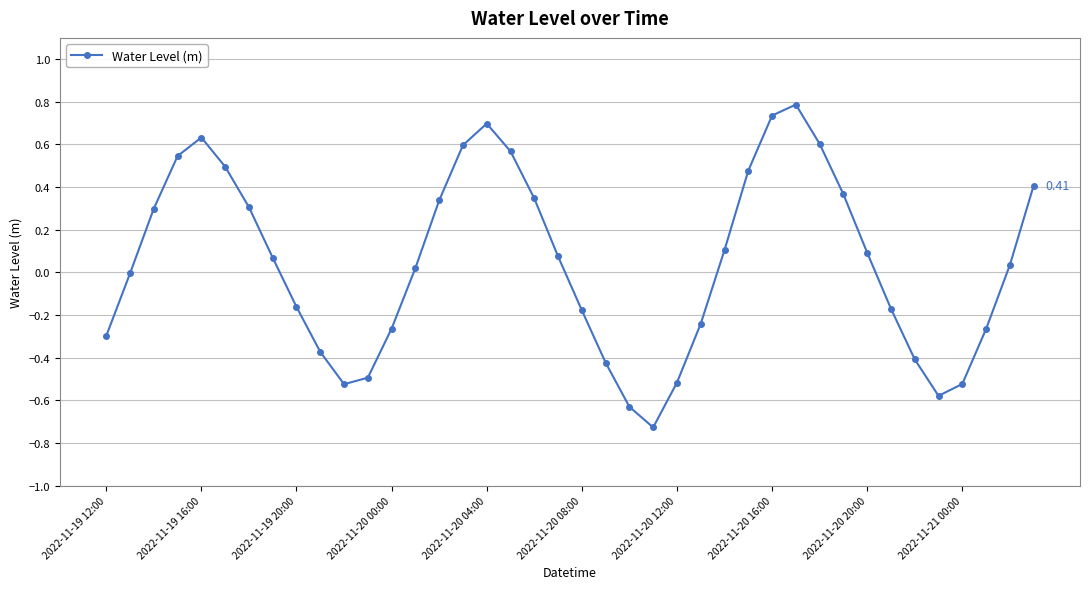

What is the sum of all values?

1.8